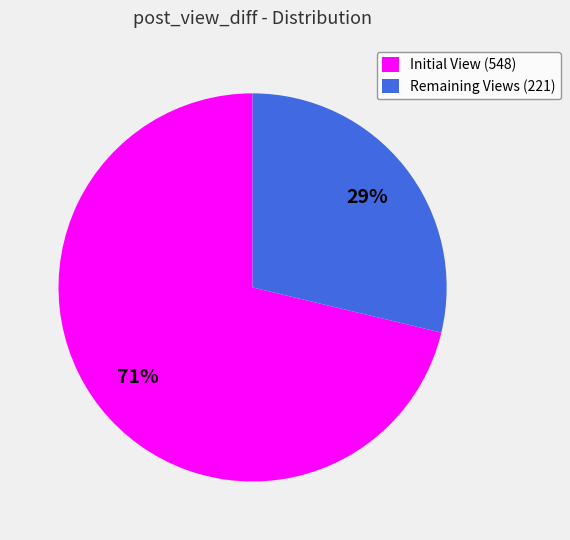

To the nearest percent, what percentage of the pie is Remaining Views (221)?

29%